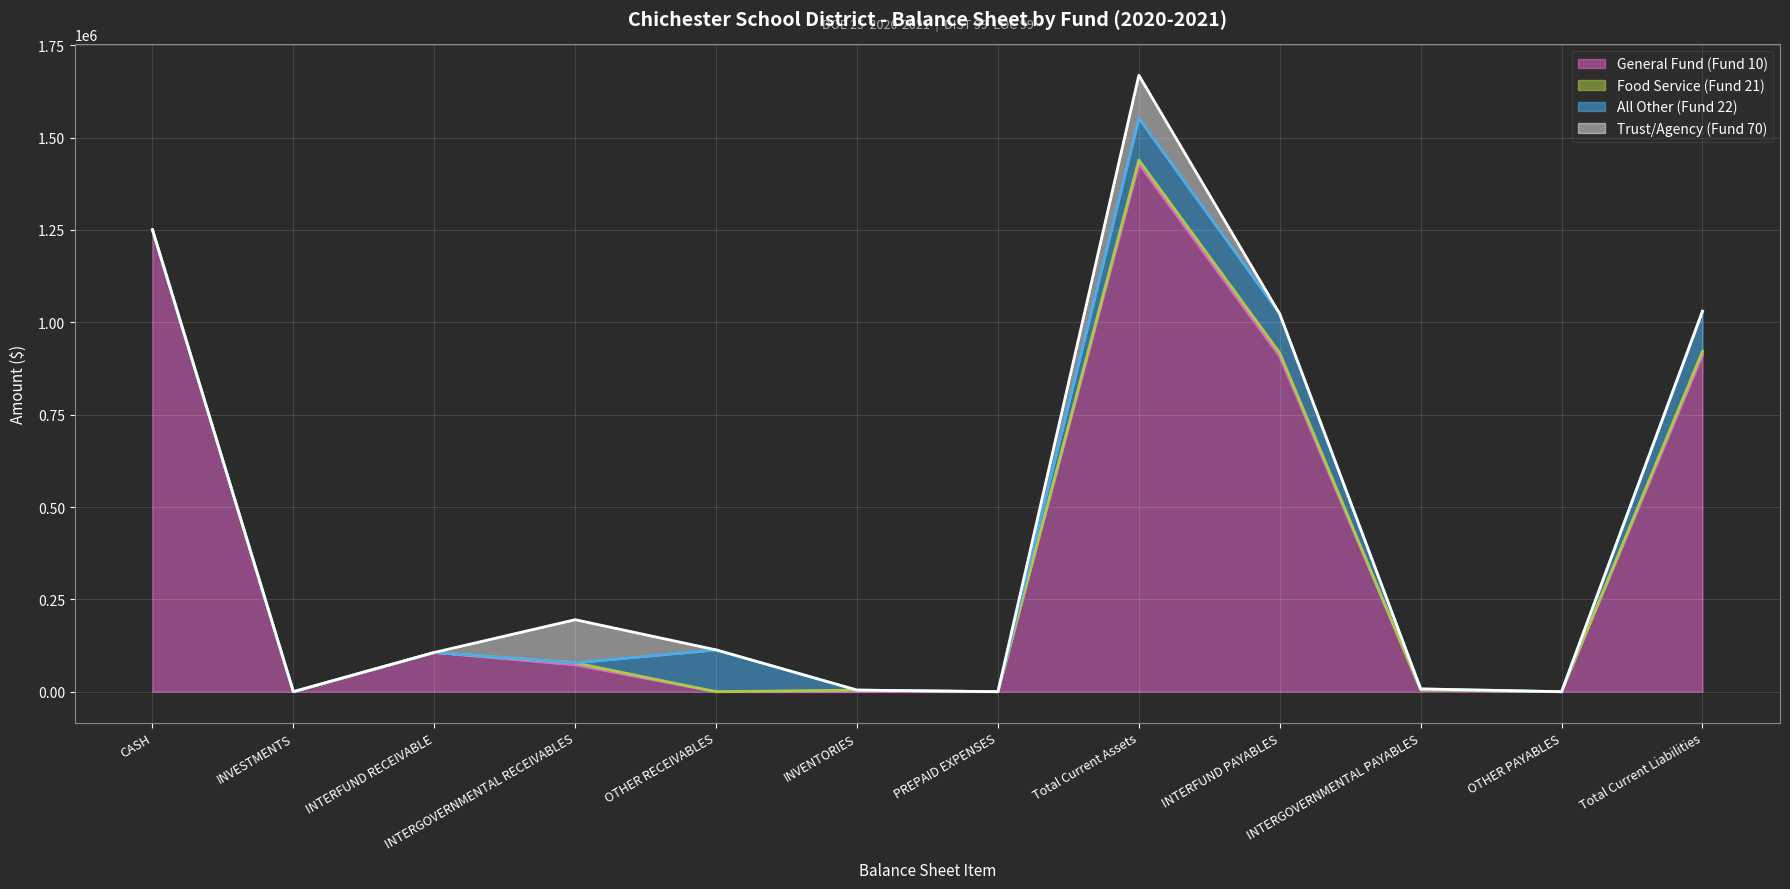

How many lines are shown in the chart?

4